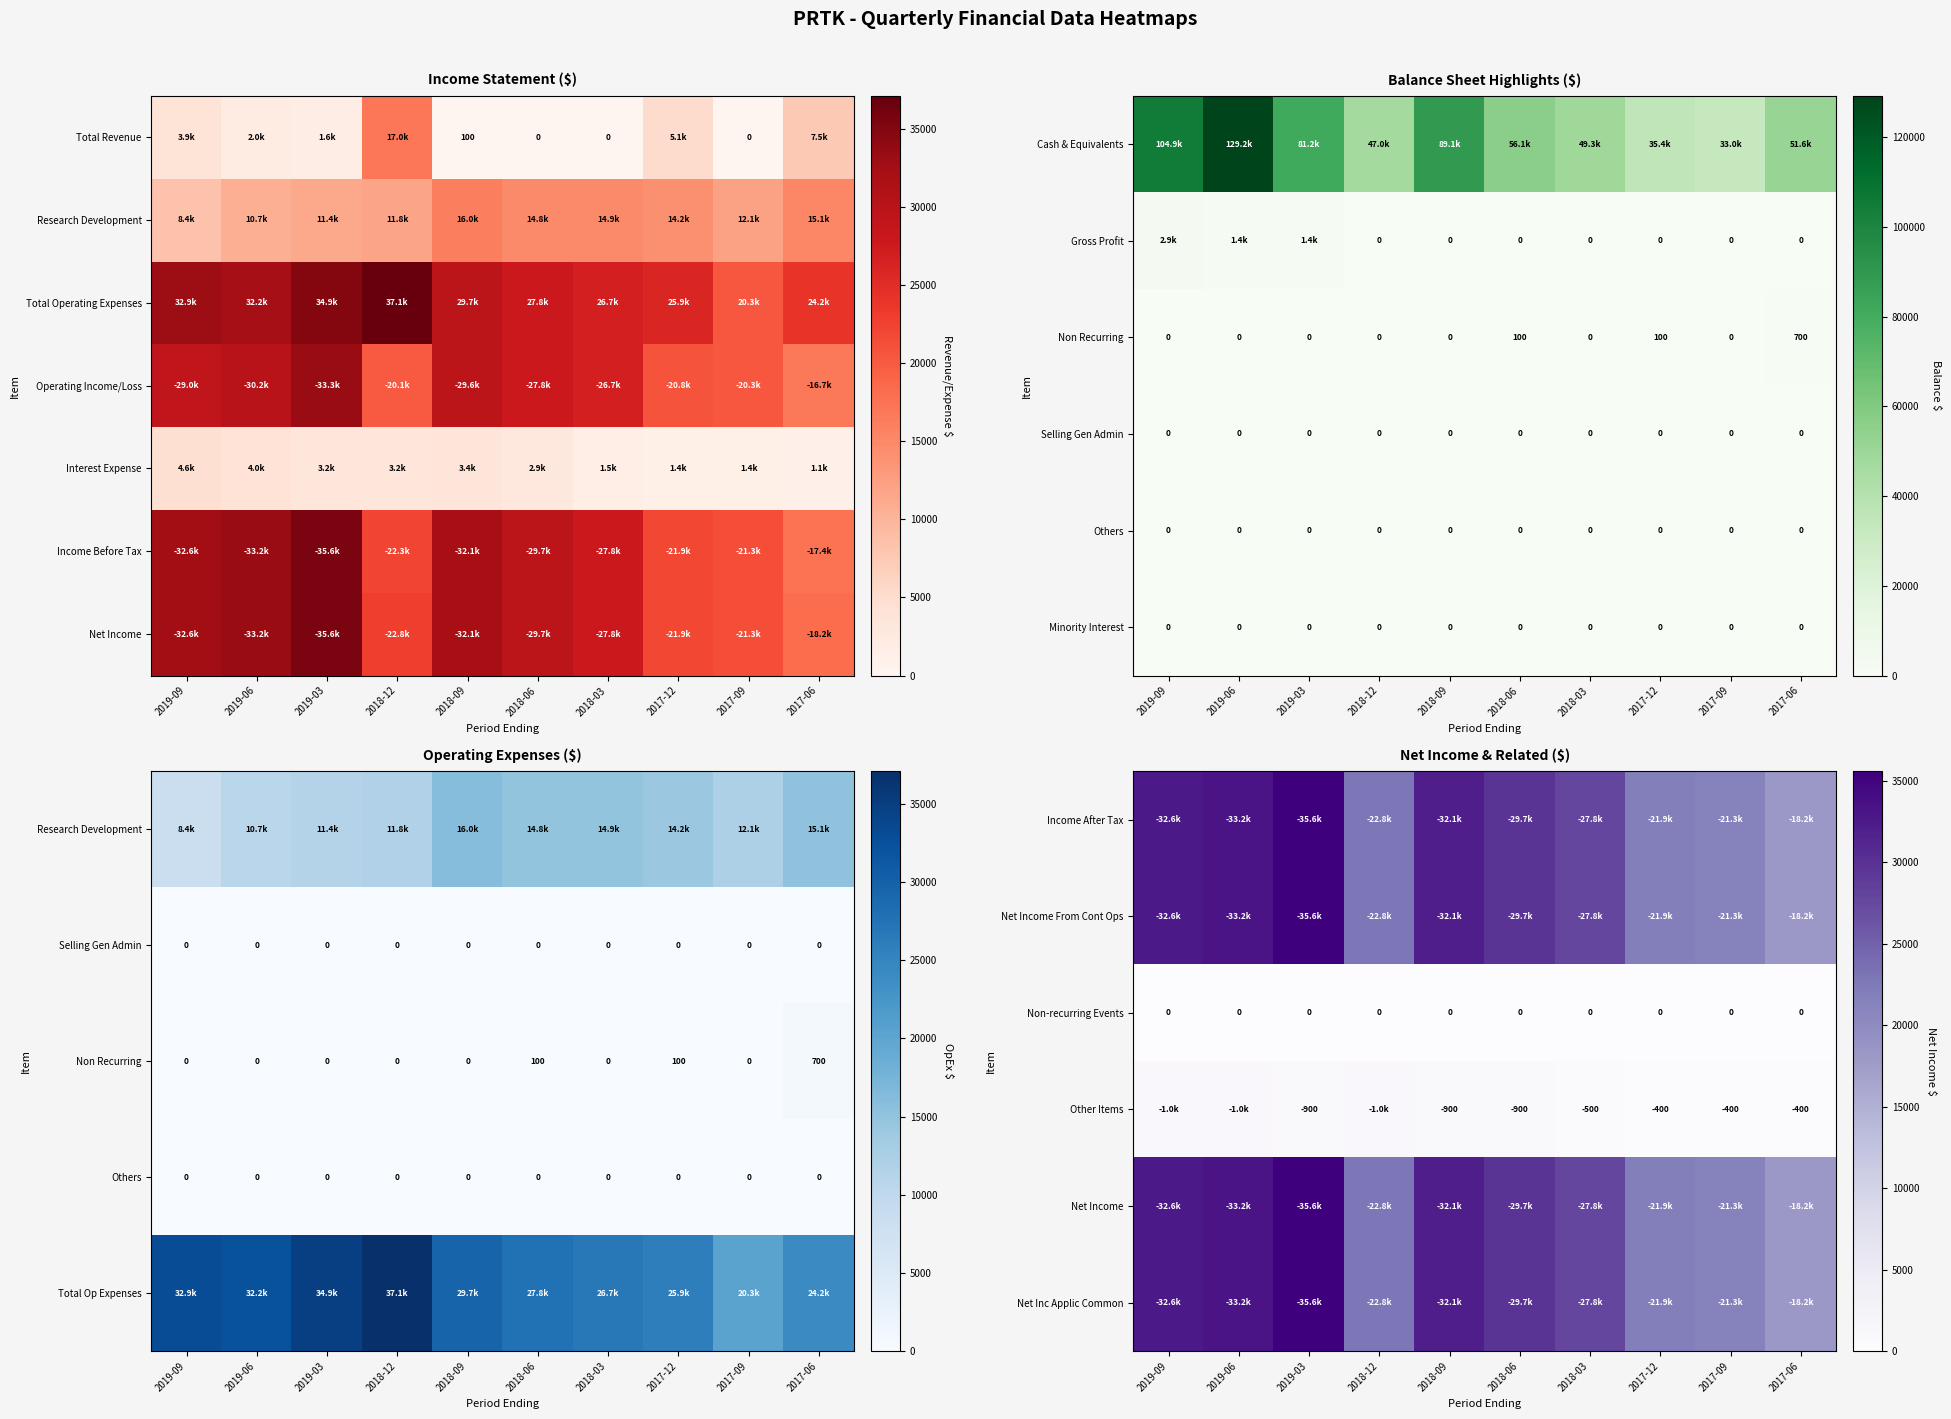

What is the difference between the highest and lowest values at 2019-09?

32600